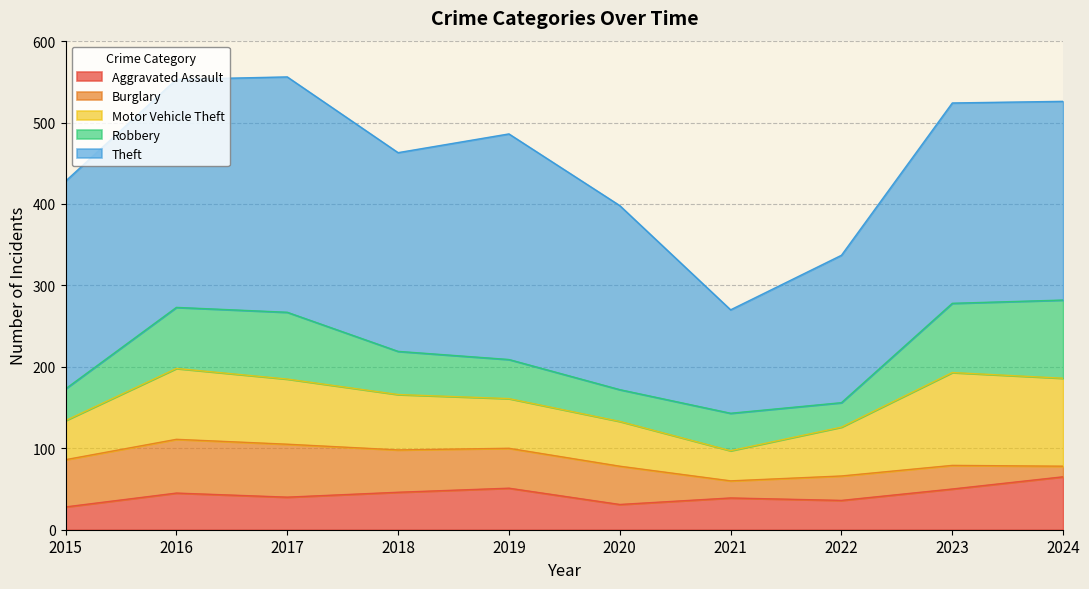

How many values in the Robbery series exceed 53?

4